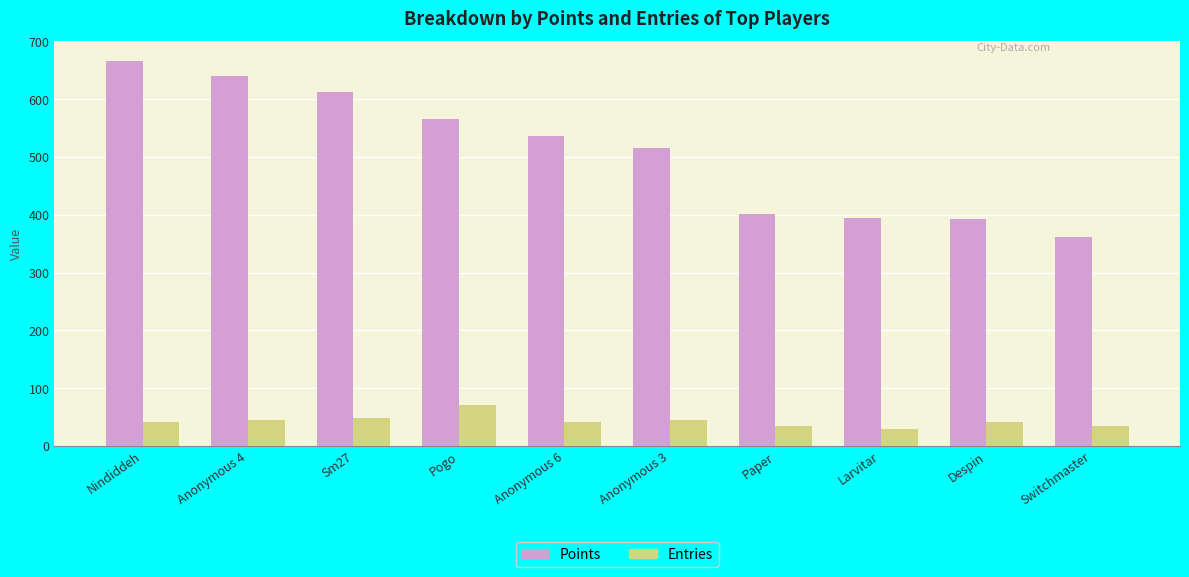

List the series in order of their peak value, highest first.

Points, Entries